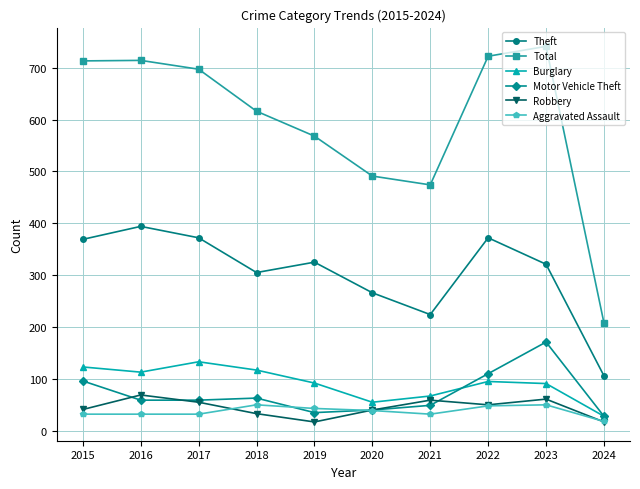

At how many categories does at least one series exceed 669?

5